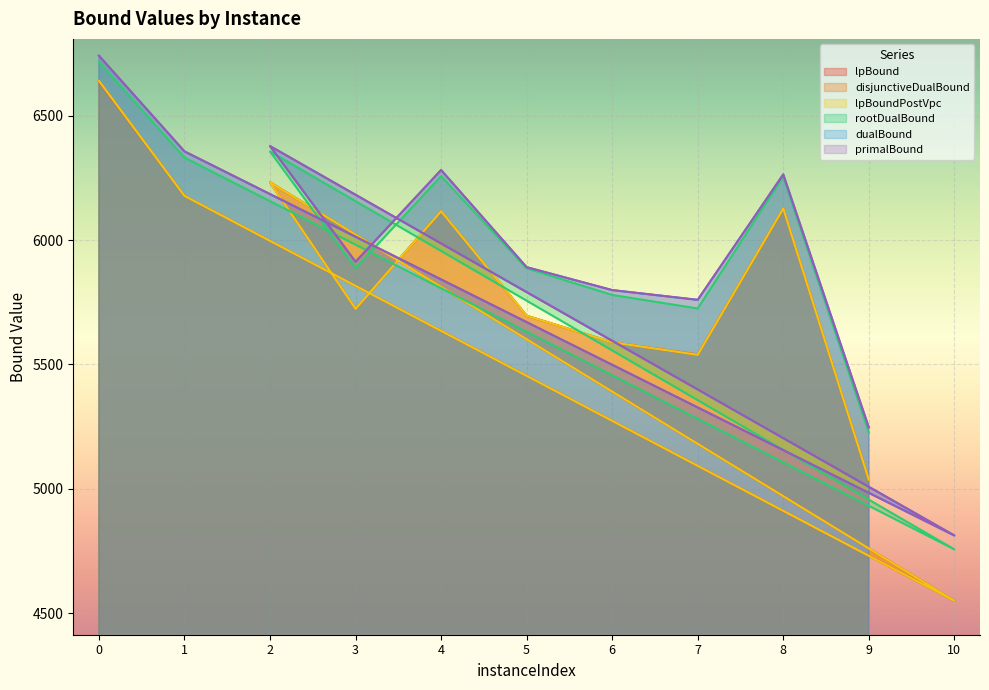

At which category does lpBound reach its first local valley?

10